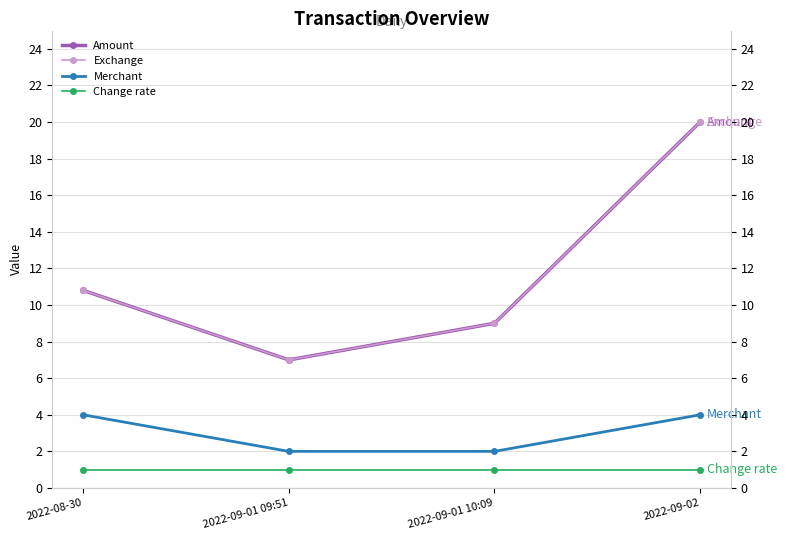

True or false: Merchant and Change rate cross at least once.

False